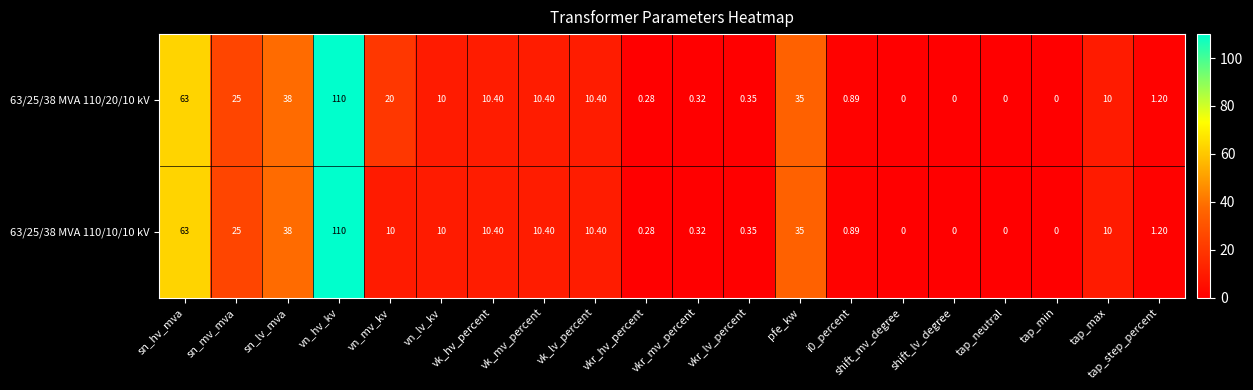

Is the value of 63/25/38 MVA 110/10/10 kV at sn_lv_mva greater than the value of 63/25/38 MVA 110/20/10 kV at shift_lv_degree?

Yes